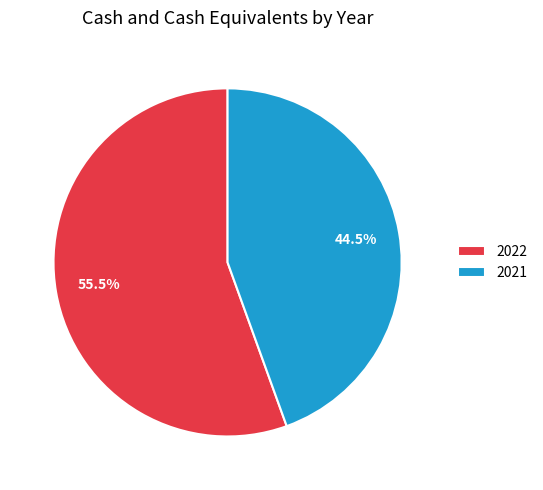

Which slice is the smallest?

2021